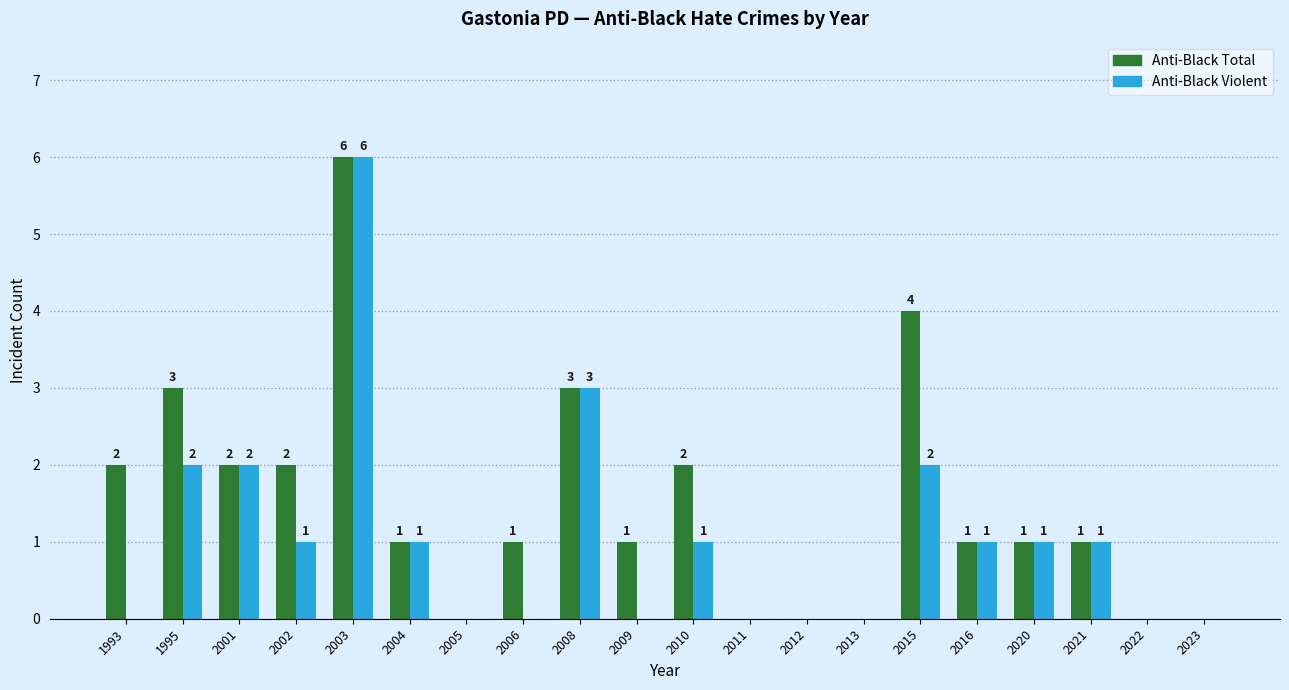

Are the bars grouped side by side (vs. stacked)?

Yes